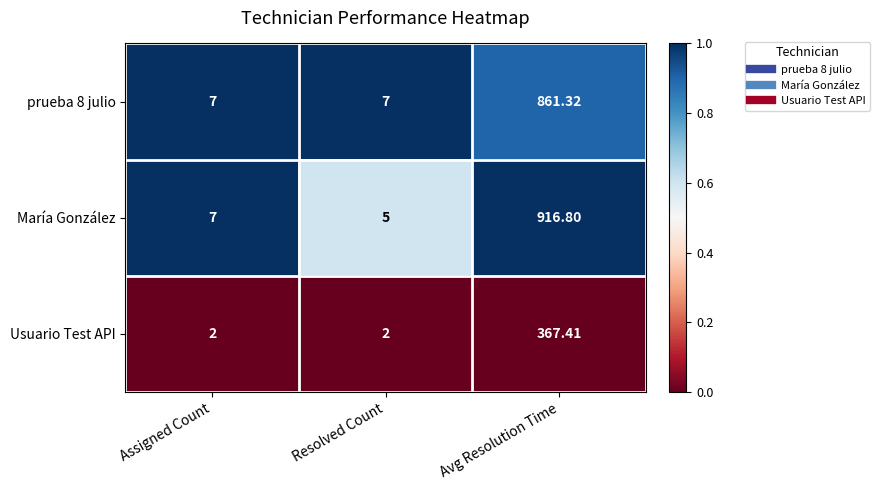

Is the value of prueba 8 julio at Resolved Count greater than the value of Usuario Test API at Resolved Count?

Yes